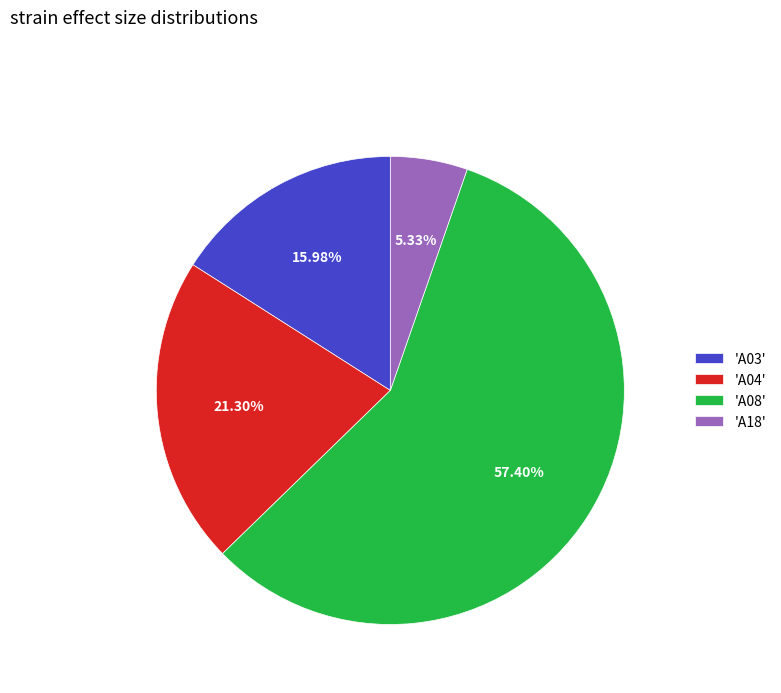

Between 'A08' and 'A04', which is larger?

'A08'